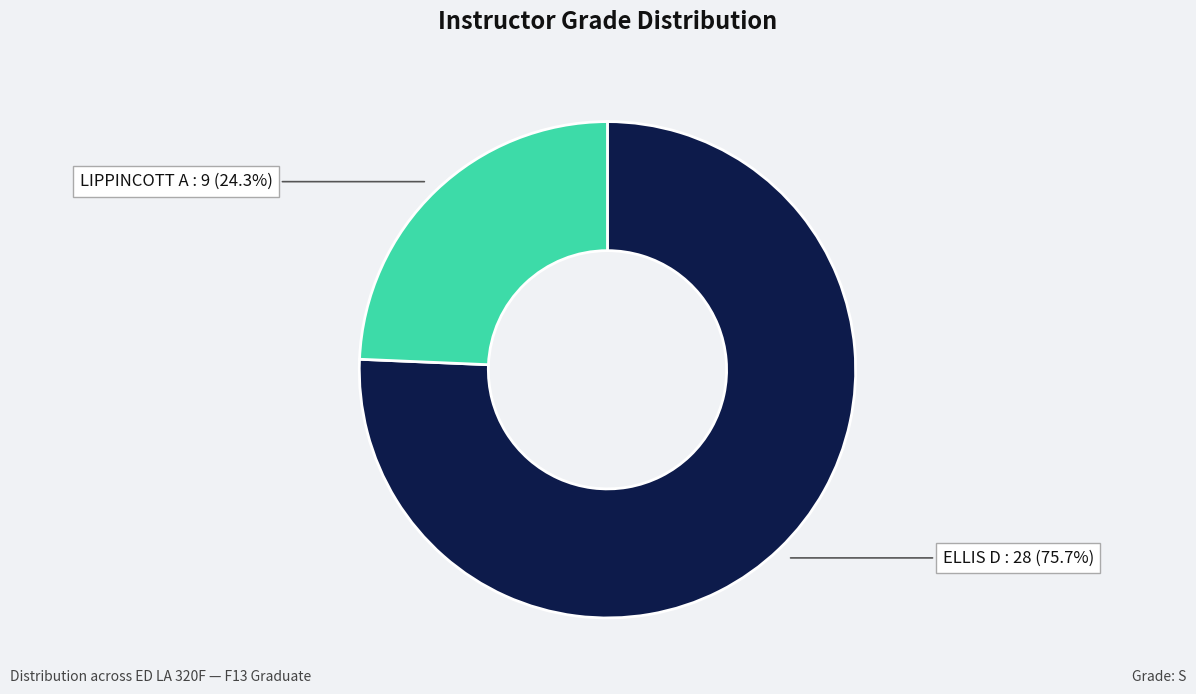

To the nearest percent, what is the average slice percentage?

50%